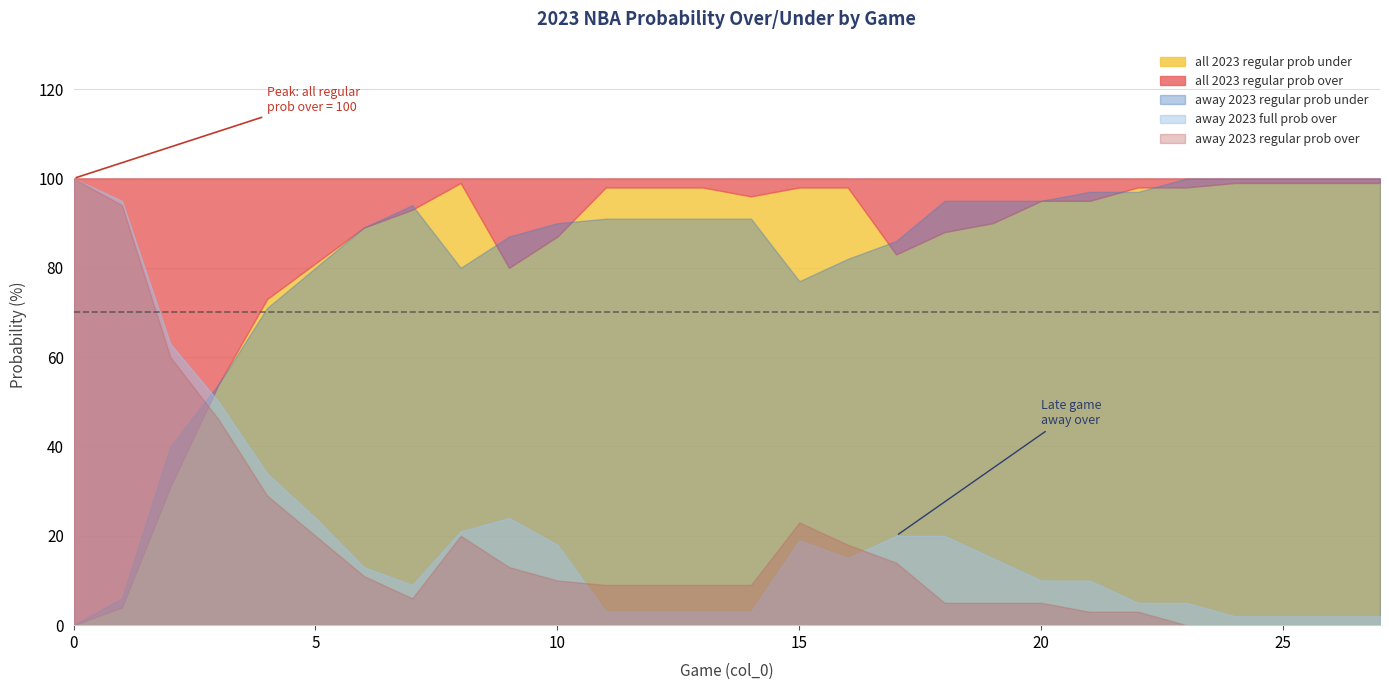

Rank the categories by away 2023 full prob over value from lowest to highest.

24, 25, 26, 27, 11, 12, 13, 14, 22, 23, 7, 20, 21, 6, 16, 19, 10, 15, 17, 18, 8, 5, 9, 4, 3, 2, 1, 0